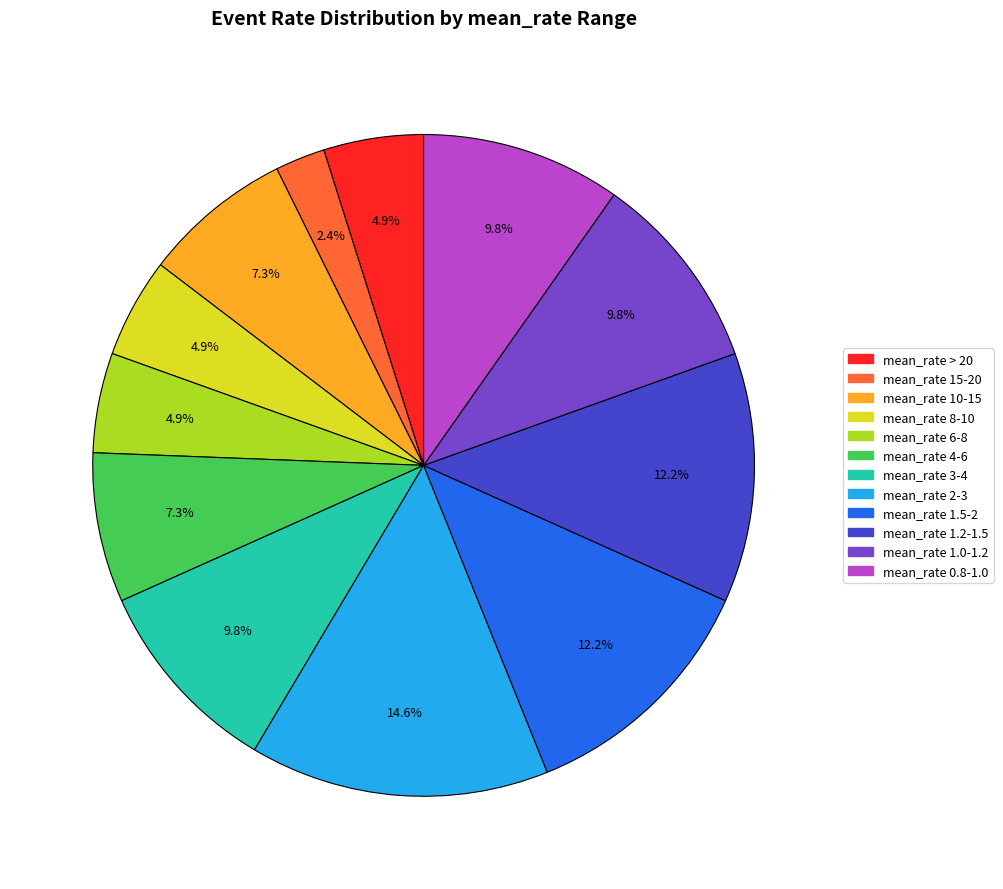

Is there any slice that represents more than half of the pie?

No